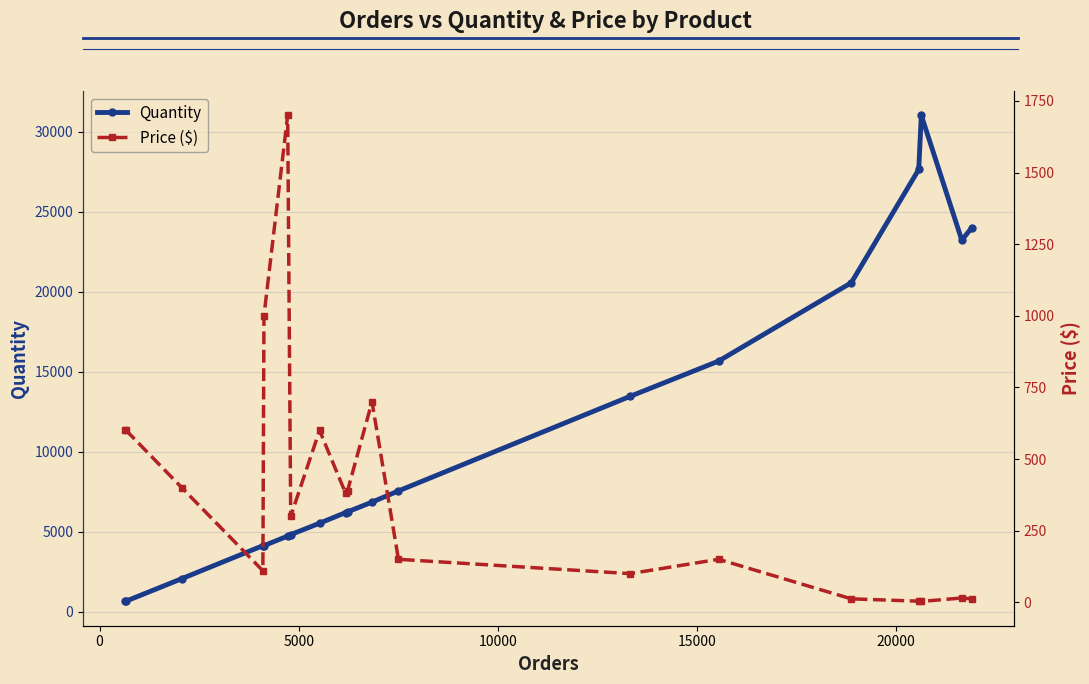

What is the maximum value for Price ($)?

1700.0